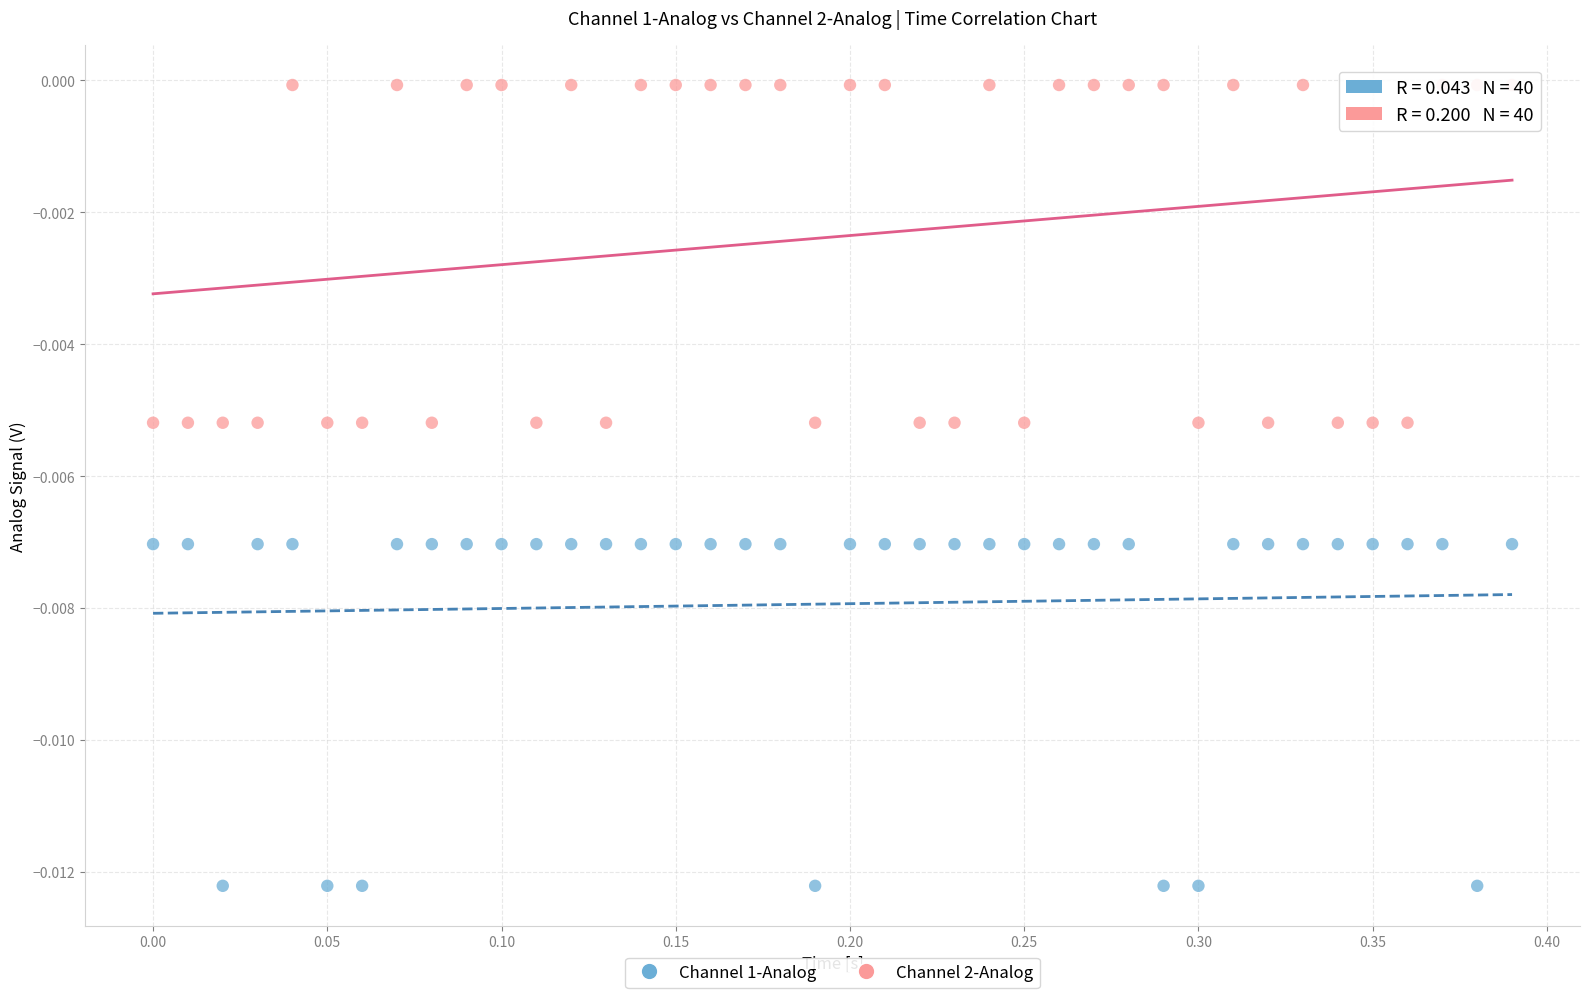

Which series contains the highest Y value?

Channel 2-Analog